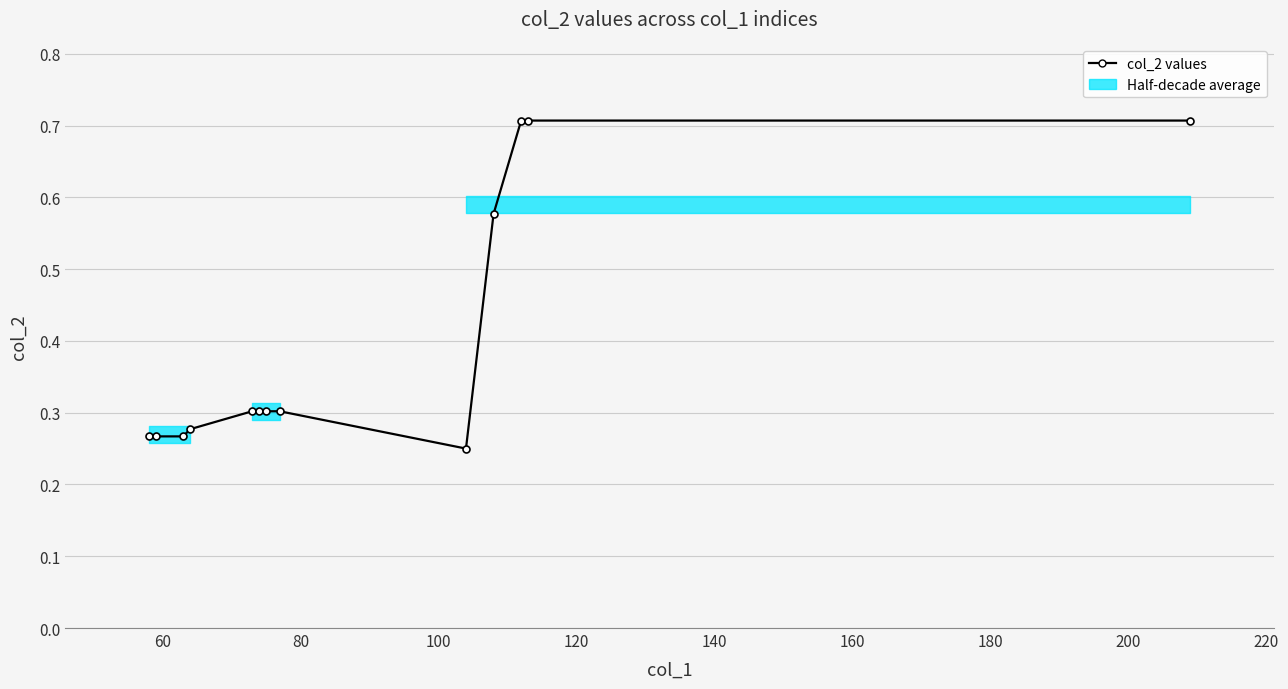

What is the average value?

0.4